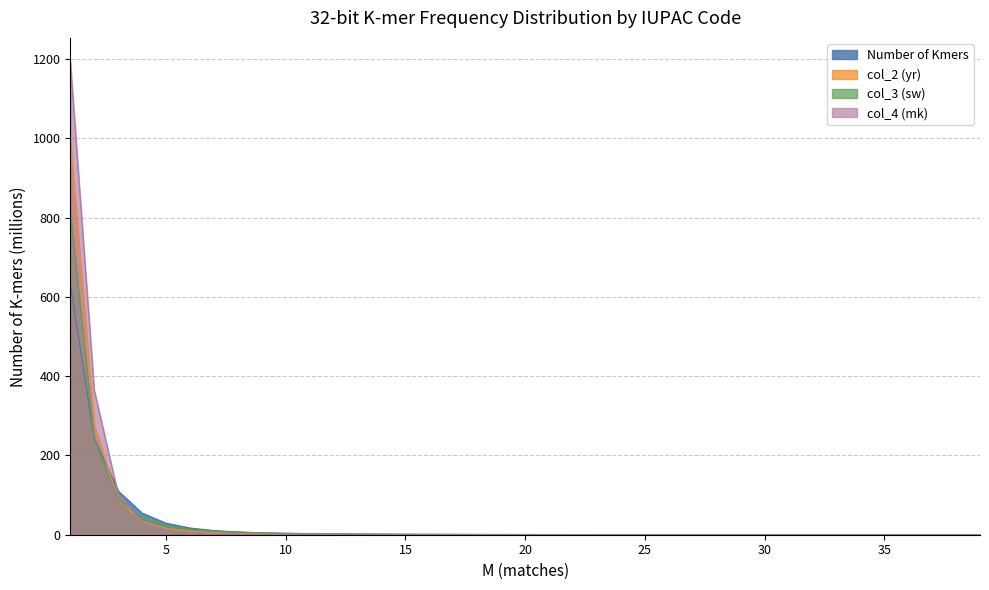

Rank the series by their average value, from highest to lowest.

col_4 (mk), col_2 (yr), col_3 (sw), Number of Kmers